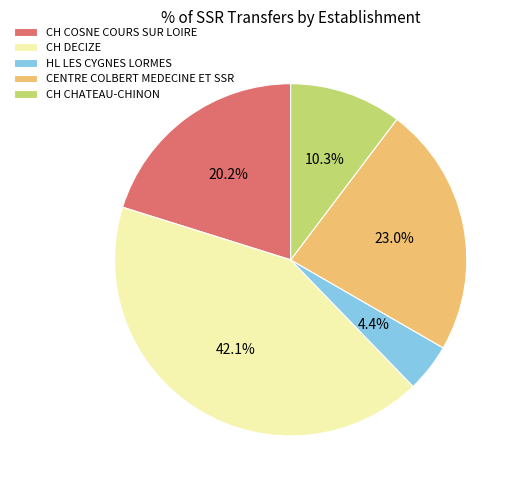

To the nearest percent, what is the average slice percentage?

20%